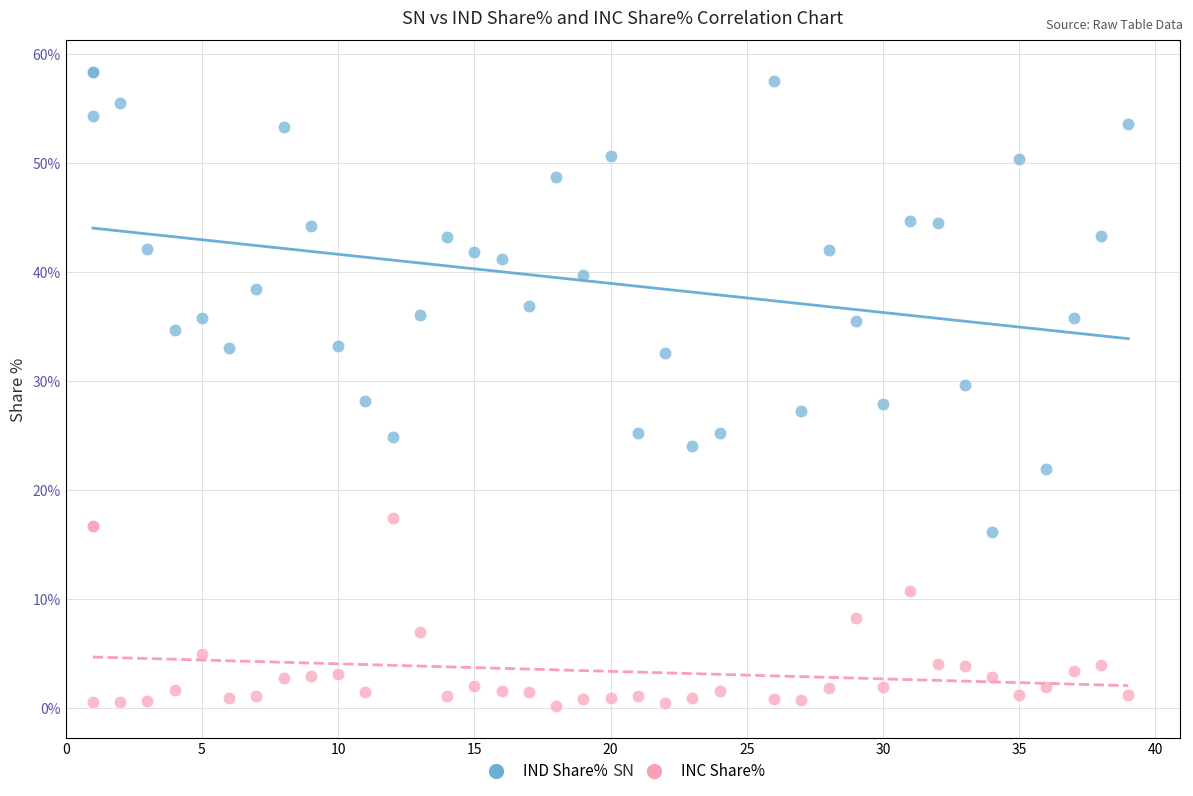

Which series has the largest Y range (max minus min)?

IND Share%